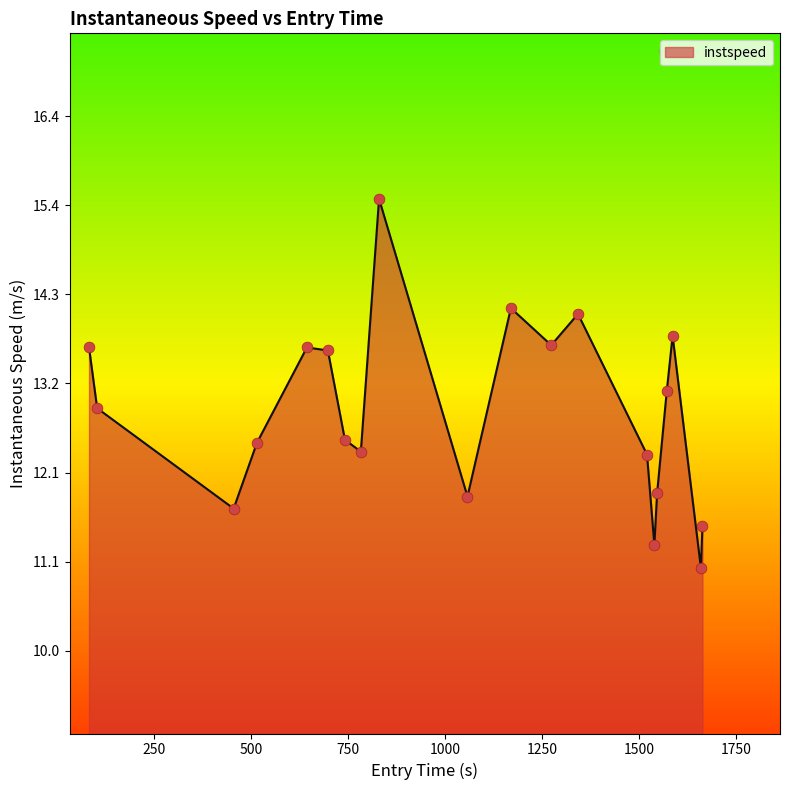

What is the greatest value displayed?

15.4